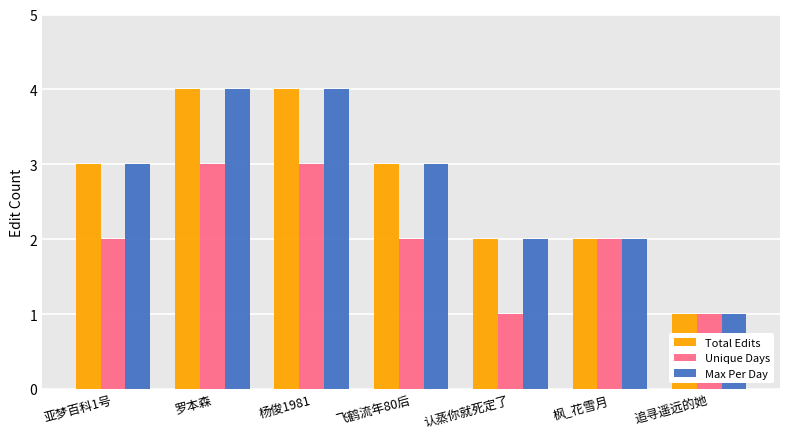

What is the label of the 4th bar from the left?

飞鹤流年80后